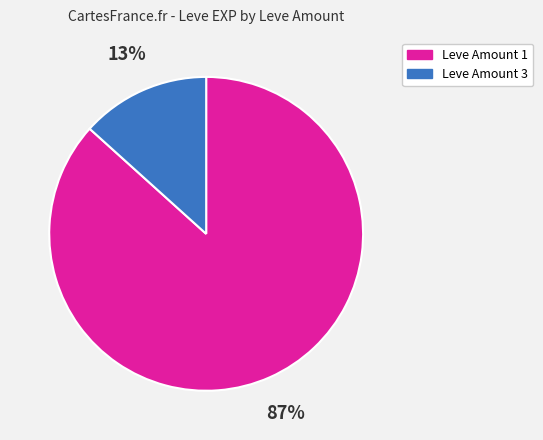

Is there a majority slice in this chart?

Yes